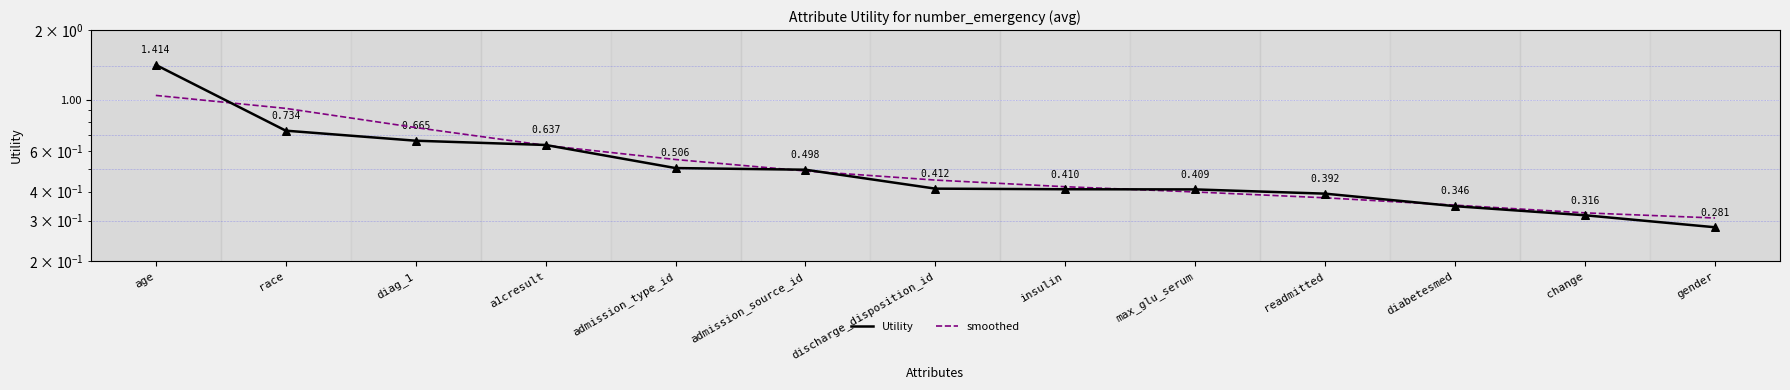

Which series reaches the maximum Y coordinate?

Utility